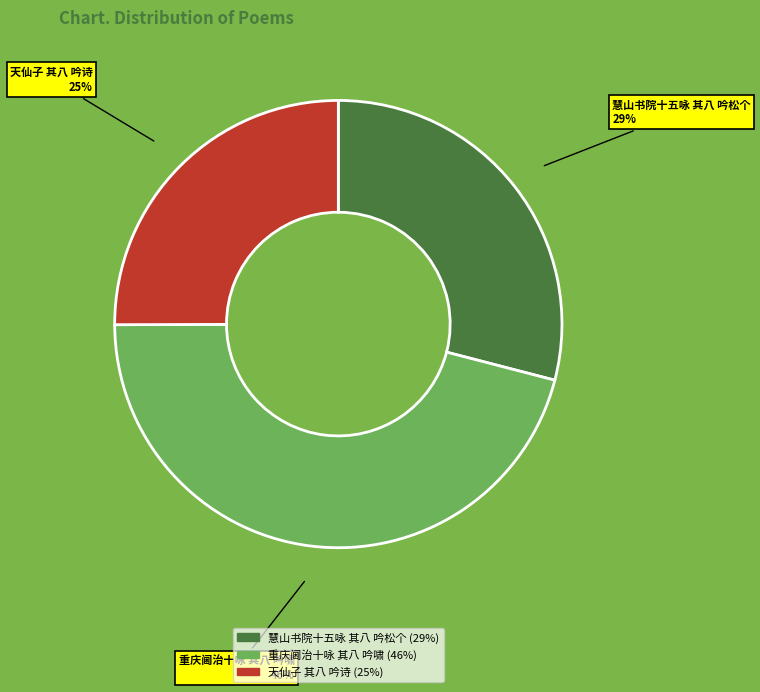

The 天仙子 其八 吟诗 slice represents 35% of the pie. True or false?

False